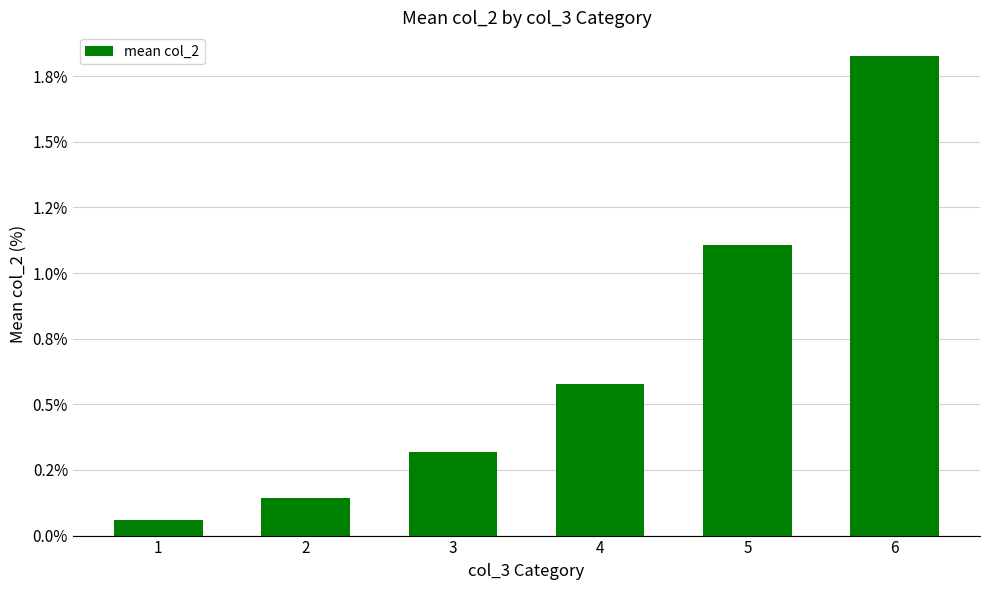

Are the bars grouped side by side (vs. stacked)?

No